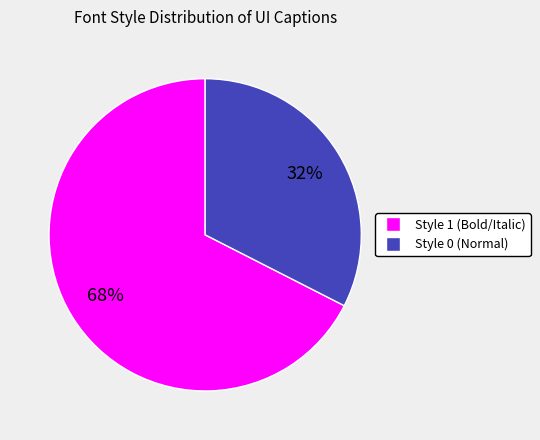

To the nearest percent, what is the average slice percentage?

50%